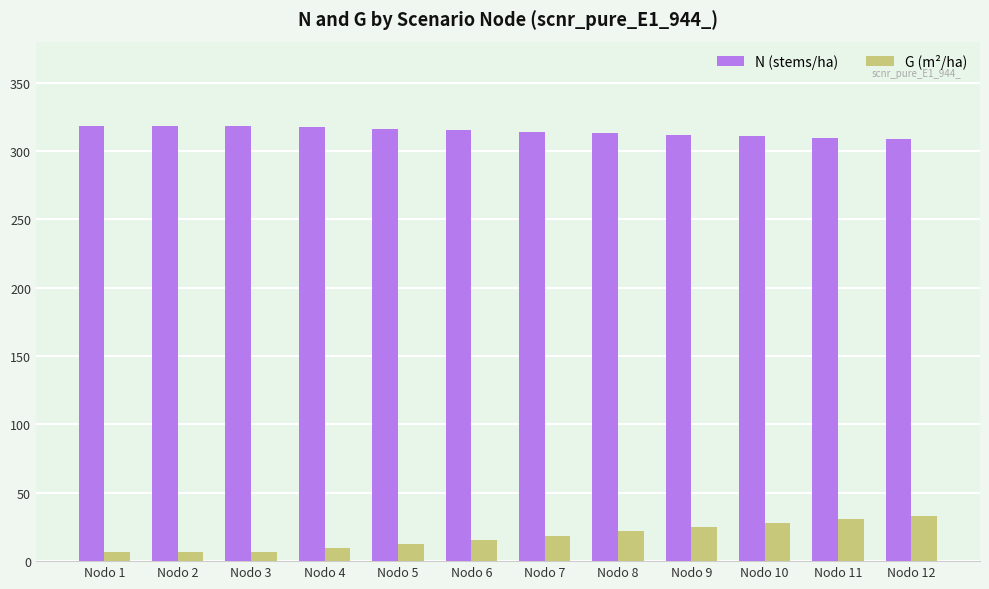

What is the lowest value of the N (stems/ha) series?

308.6